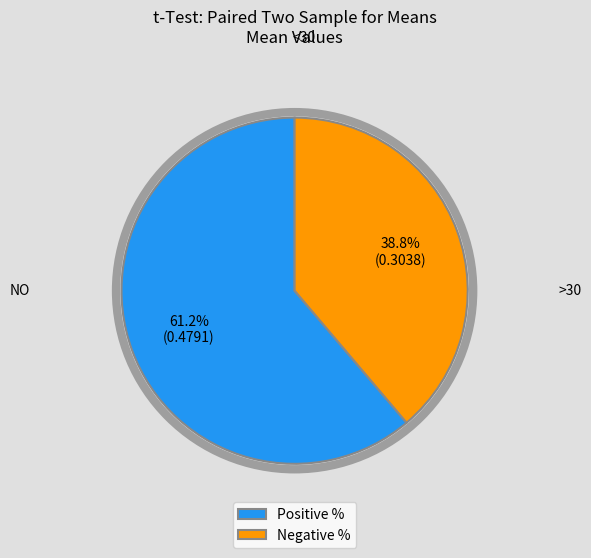

How many segments does this pie chart have?

2